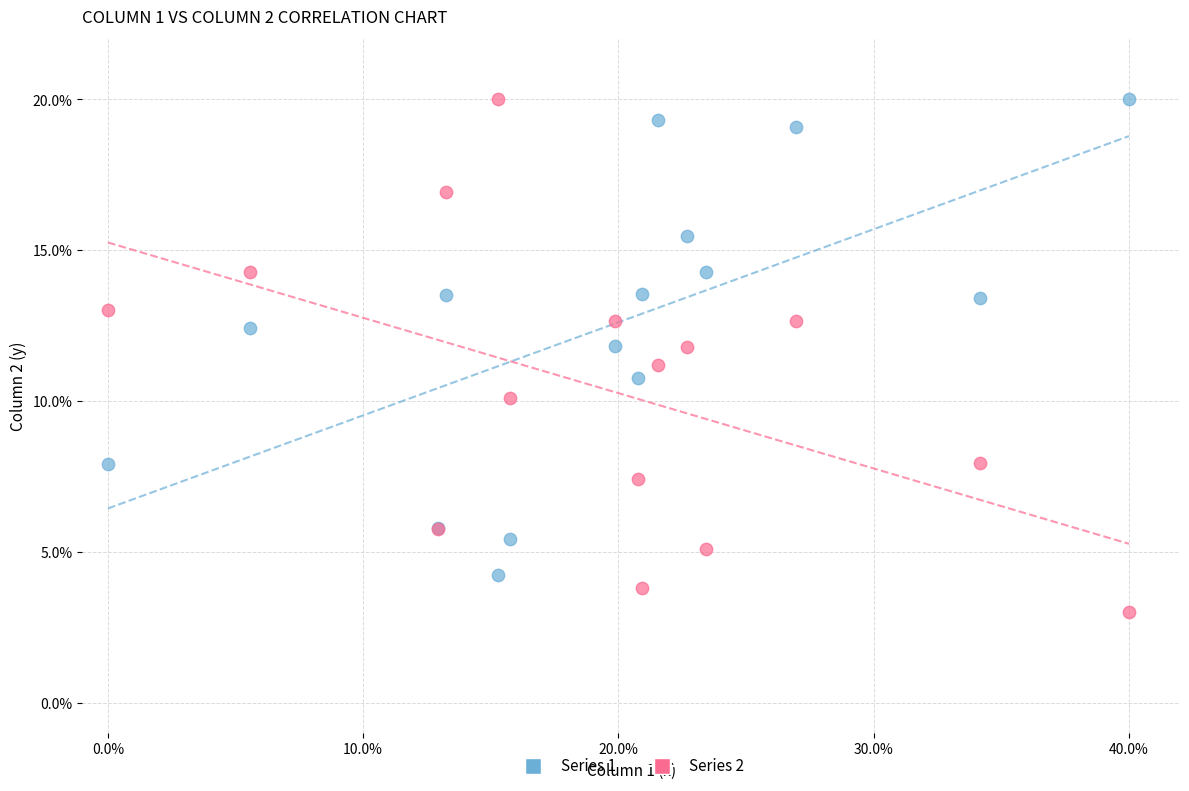

What are all the series names shown in the legend?

Series 1, Series 2